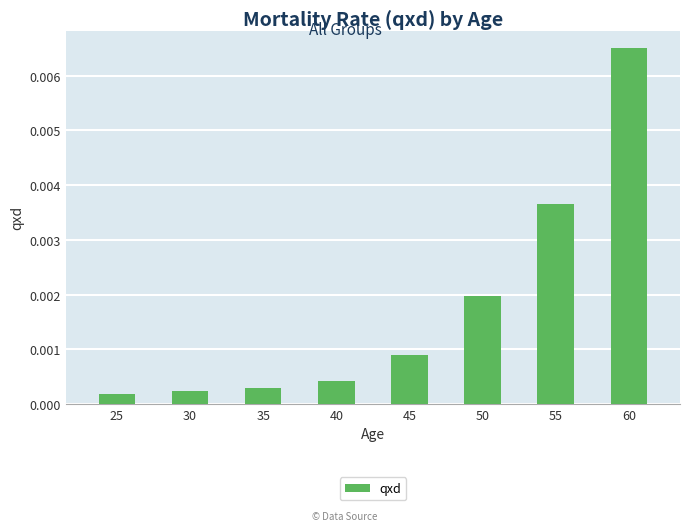

Which category has the highest value across all series?

60